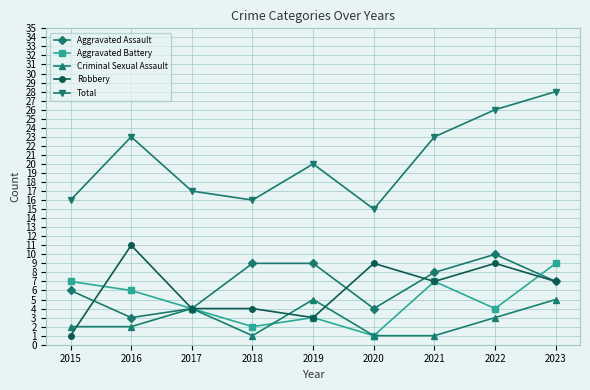

True or false: Criminal Sexual Assault has more than 2 points higher than both neighbors.

False